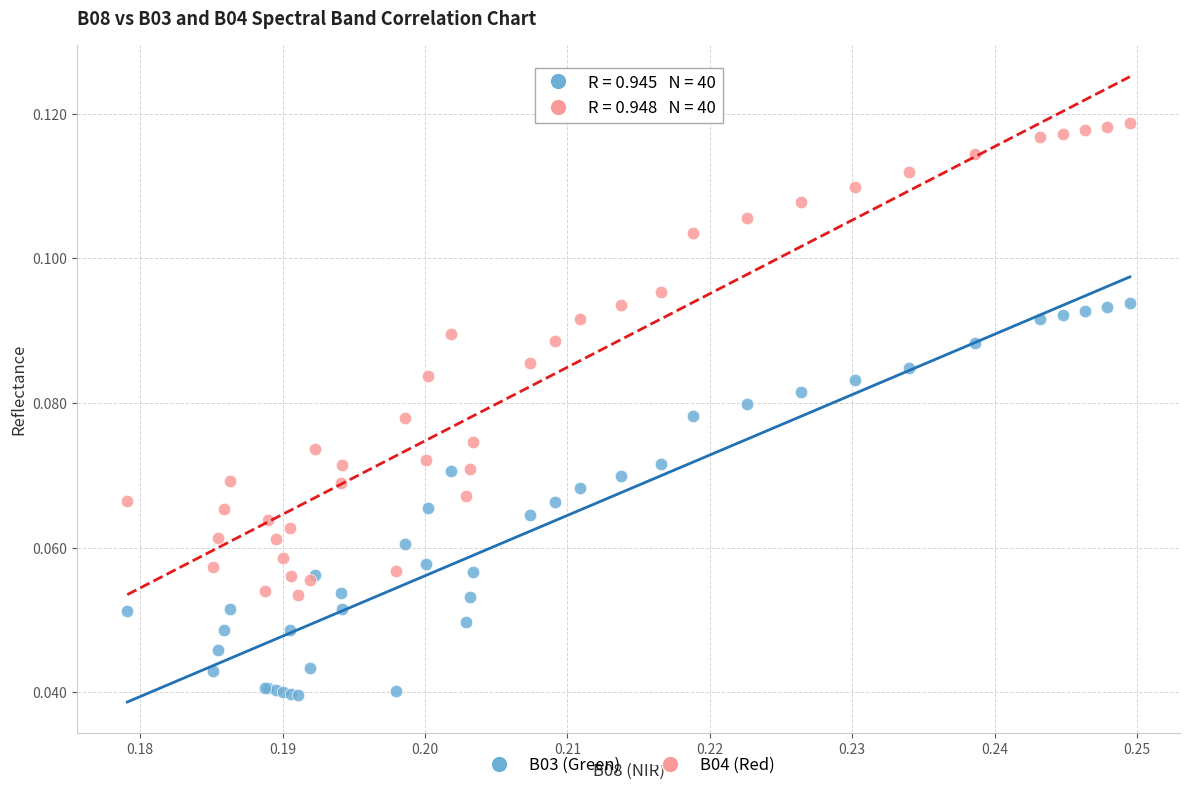

Which series contains the lowest Y value?

B03 (Green)